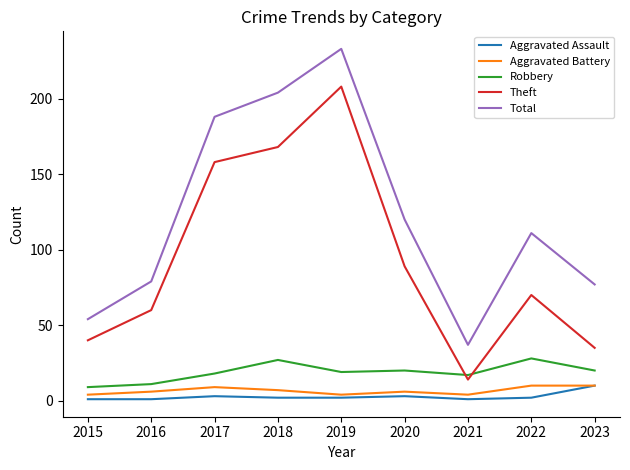

True or false: Aggravated Assault and Total cross at least once.

False